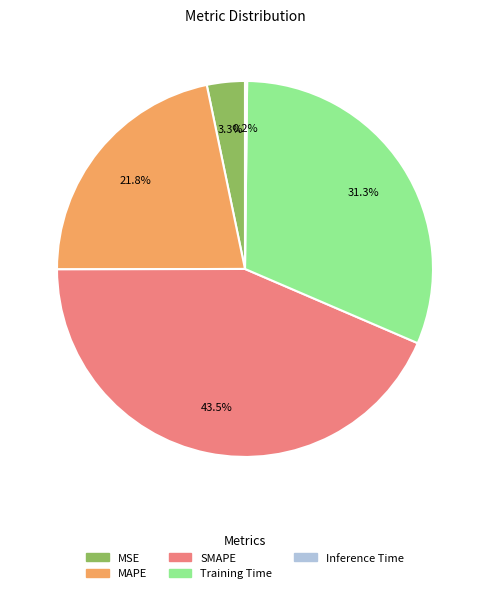

Is MAPE the majority of the pie?

No